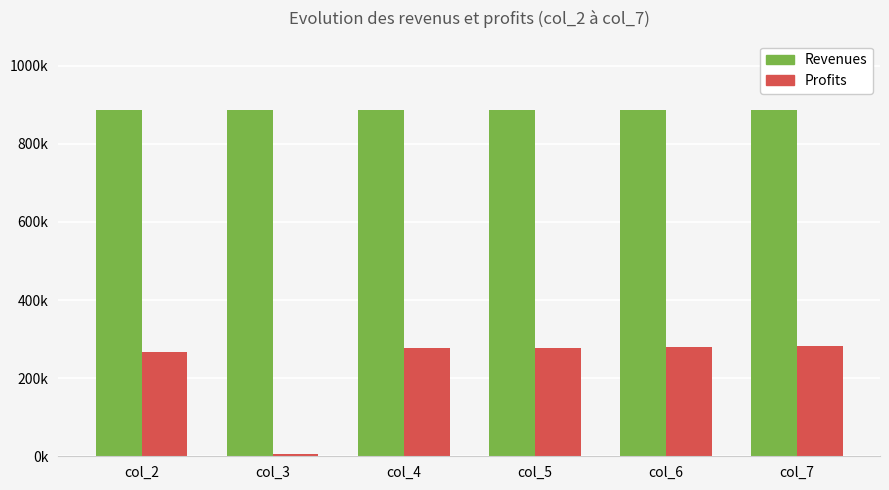

What is the total value across all series at col_6?

1165625.5